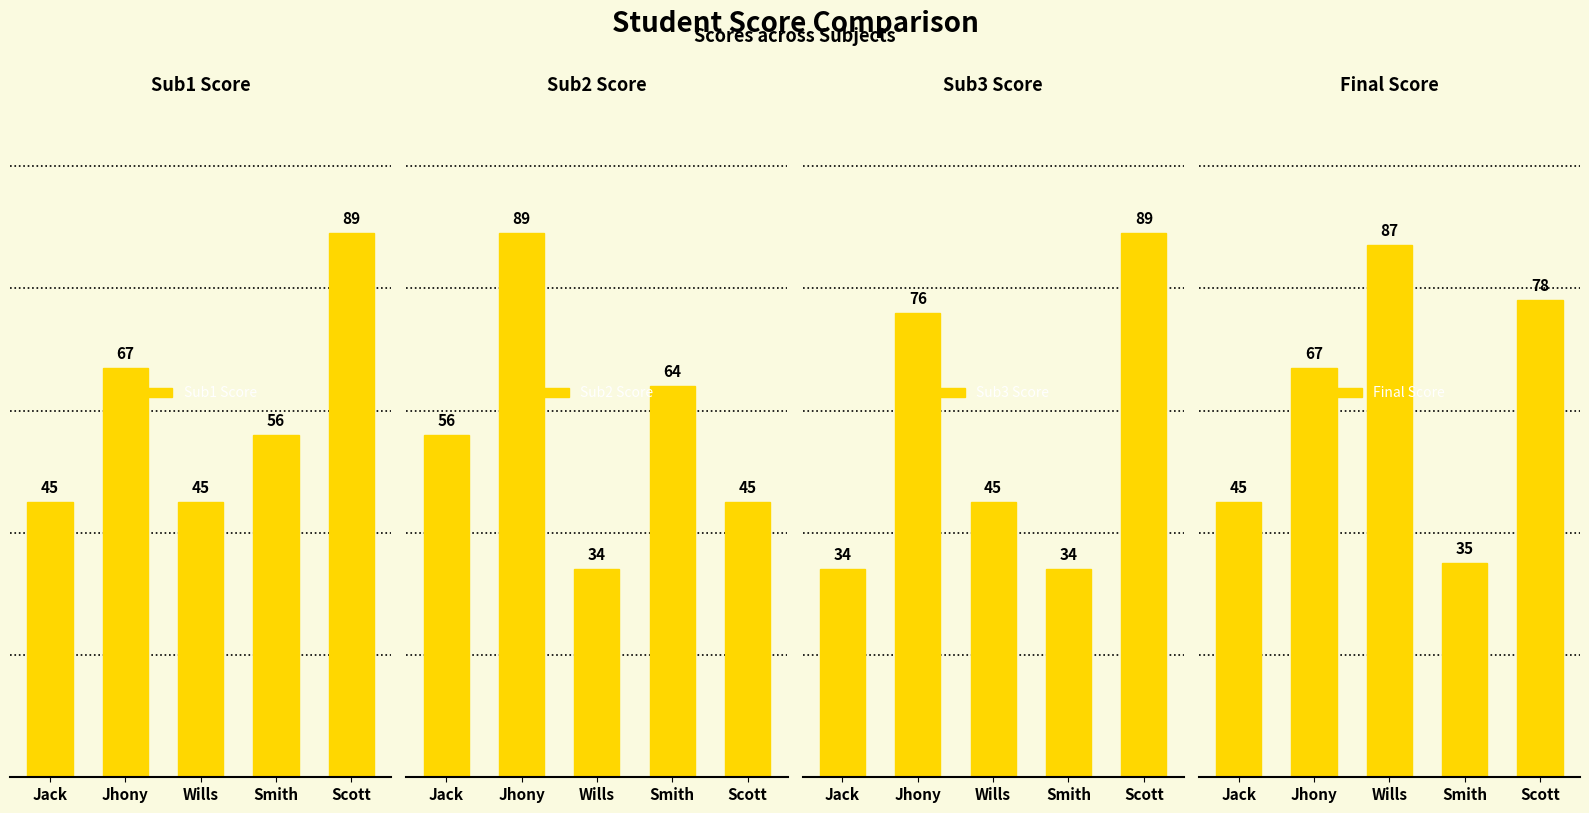

Does the chart contain stacked bars?

No